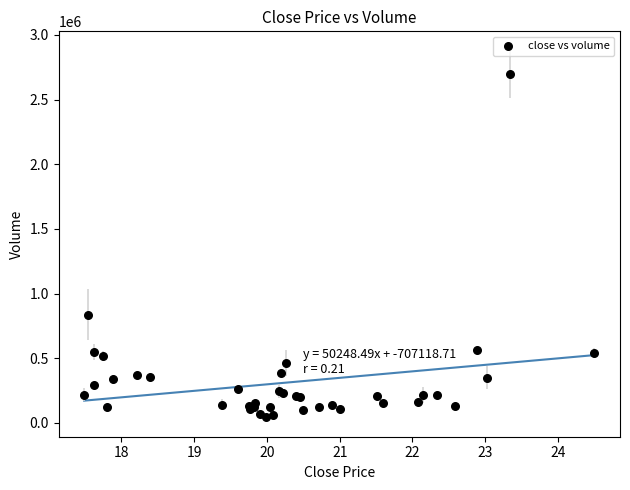

What Y value in the scatter plot is closest to 1370250?

835000